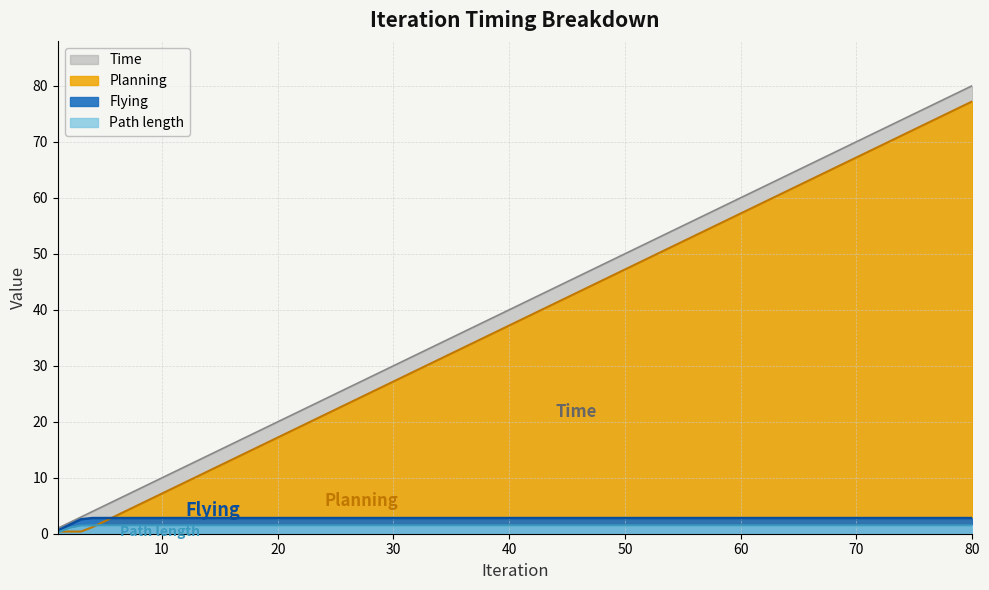

Reading left to right, what are all the values shown in this chart?

Time: 1=1.0	2=2.0	3=3.0	4=4.0	5=5.0	6=6.0	7=7.0	8=8.0	9=9.0	10=10.0	15=15.0	20=20.0	25=25.0	30=30.0	35=35.0	40=40.0	50=50.0	60=60.0	70=70.0	80=80.0
Planning: 1=0.4	2=0.4	3=0.4	4=1.2	5=2.2	6=3.2	7=4.2	8=5.2	9=6.2	10=7.2	15=12.2	20=17.2	25=22.2	30=27.2	35=32.2	40=37.2	50=47.2	60=57.2	70=67.2	80=77.2
Flying: 1=0.6	2=1.6	3=2.6	4=2.8	5=2.8	6=2.8	7=2.8	8=2.8	9=2.8	10=2.8	15=2.8	20=2.8	25=2.8	30=2.8	35=2.8	40=2.8	50=2.8	60=2.8	70=2.8	80=2.8
Path length: 1=0.2	2=1.0	3=1.4	4=1.5	5=1.5	6=1.5	7=1.5	8=1.5	9=1.5	10=1.5	15=1.5	20=1.5	25=1.5	30=1.5	35=1.5	40=1.5	50=1.5	60=1.5	70=1.5	80=1.5